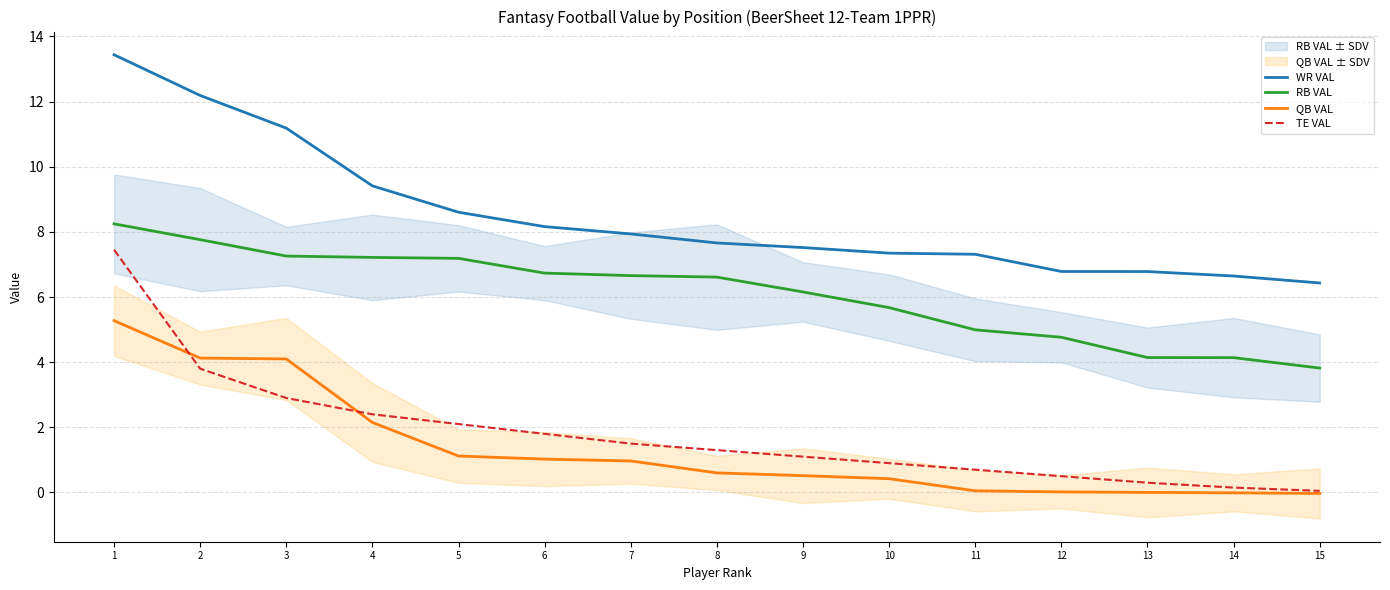

How many categories are shown in the chart?

15